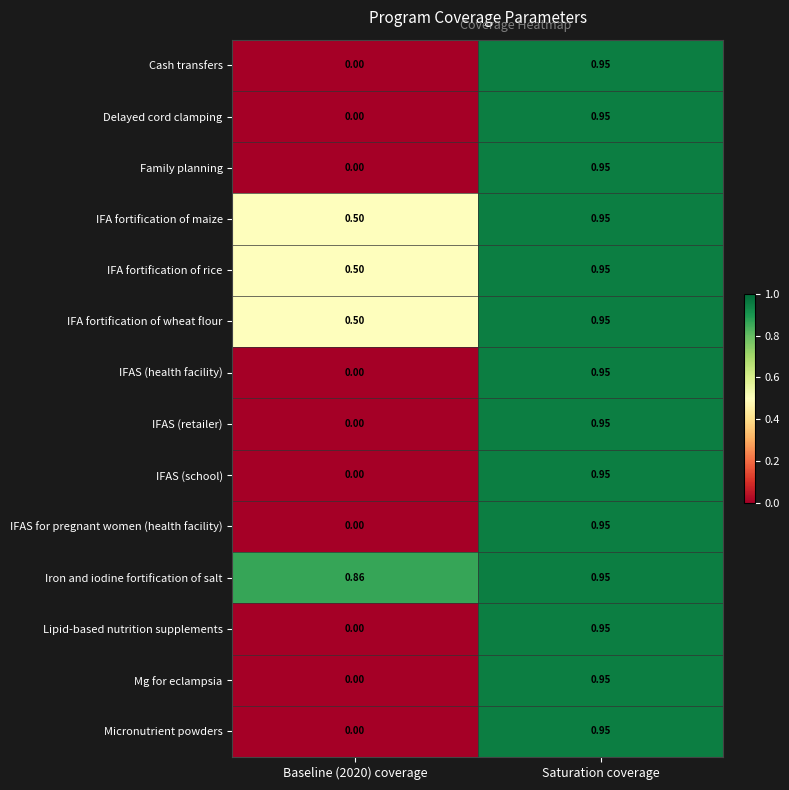

At which category is the sum across all series the highest?

Saturation coverage